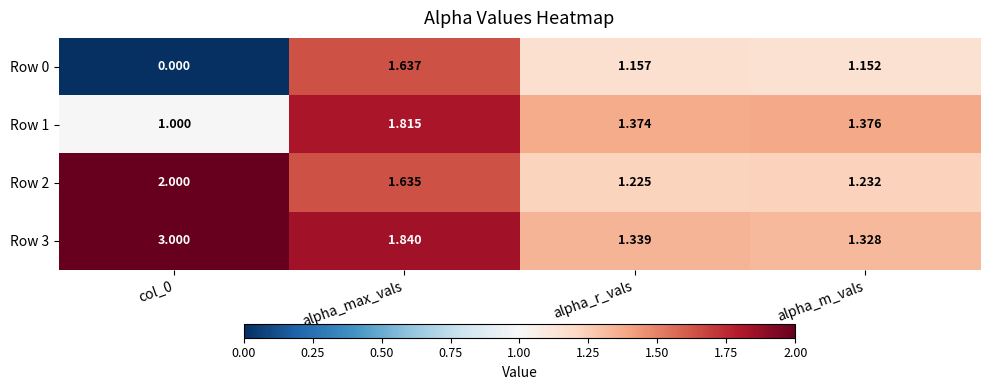

Where is Row 3 nearest to the value 2?

alpha_max_vals